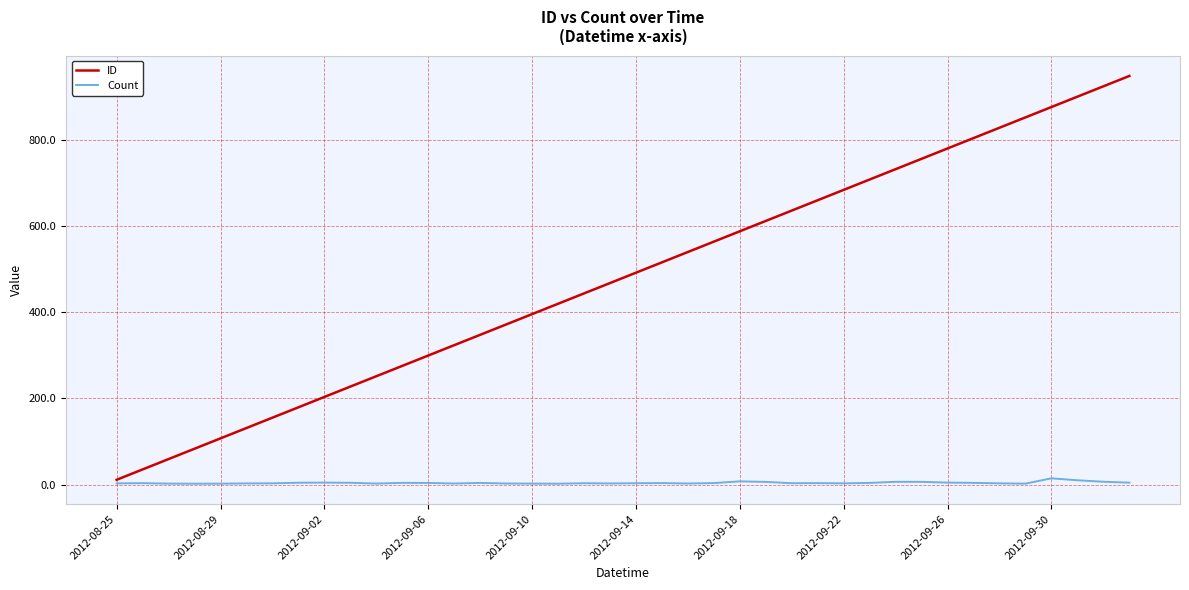

What is the highest value of the ID series?

947.5